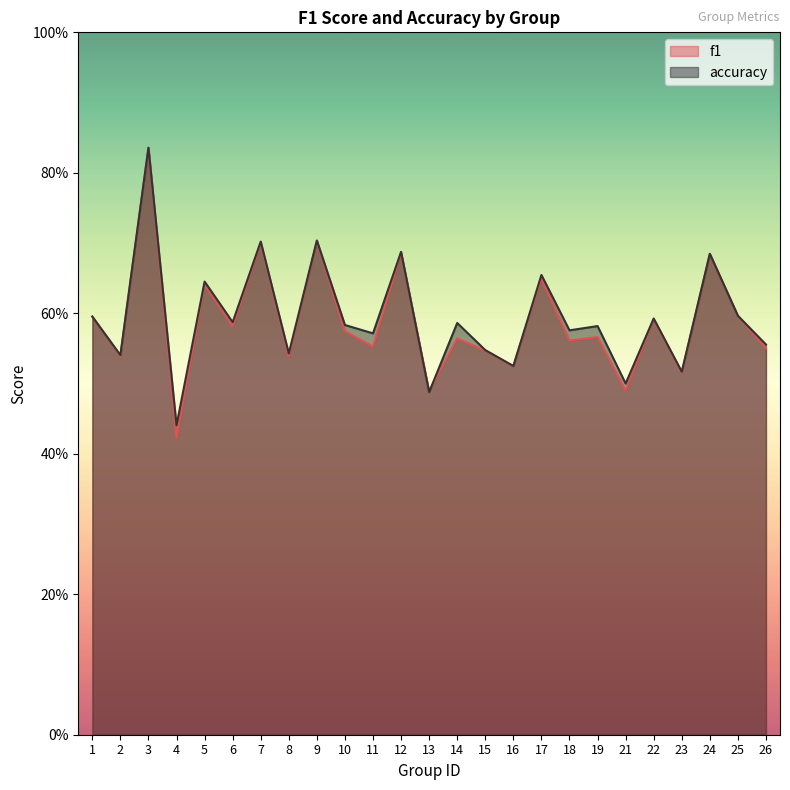

List the series in order of their overall mean, lowest first.

f1, accuracy